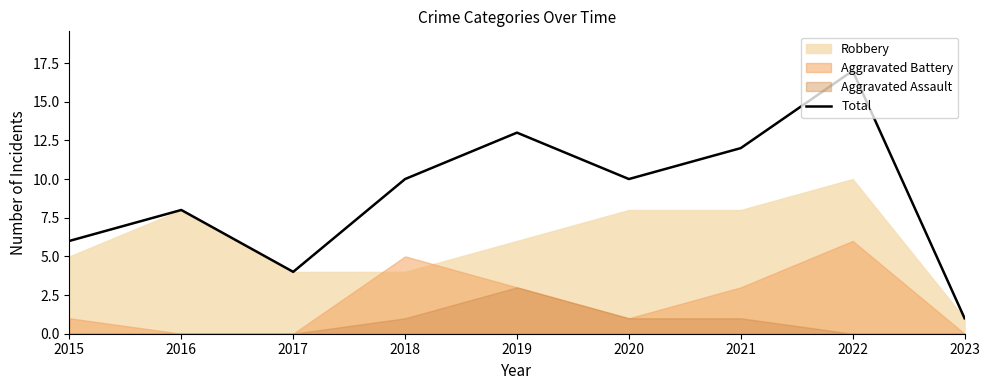

What is the sum of the values at 2023 and 2017?

5